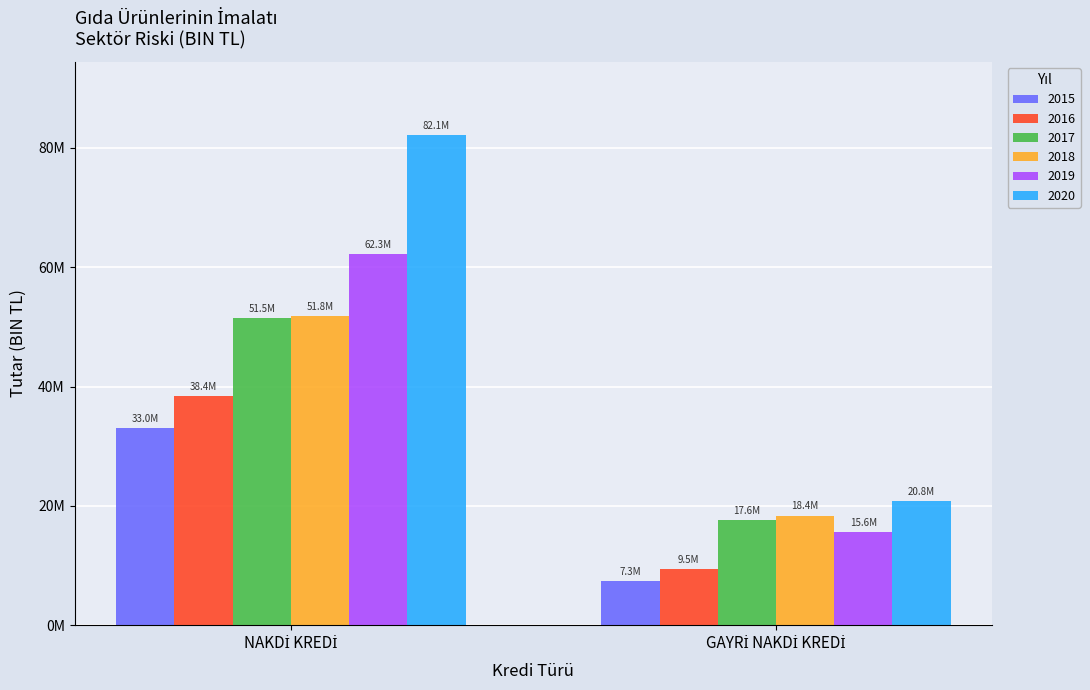

At which category is the sum across all series the highest?

NAKDİ KREDİ